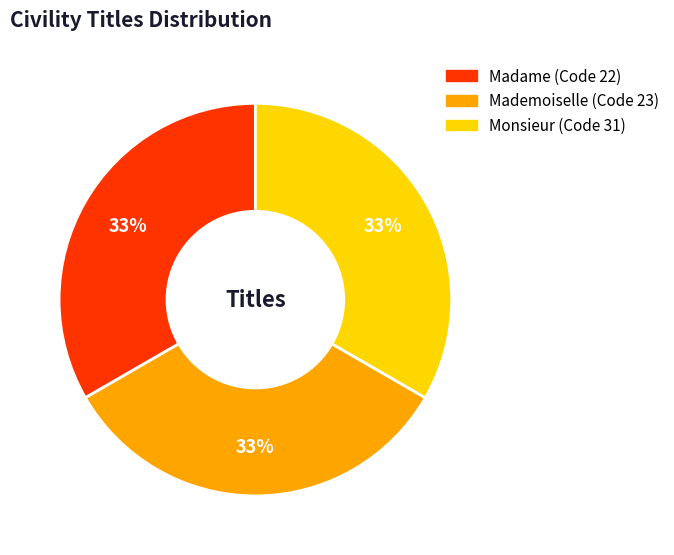

What percentage is the Monsieur slice, to the nearest percent?

33%